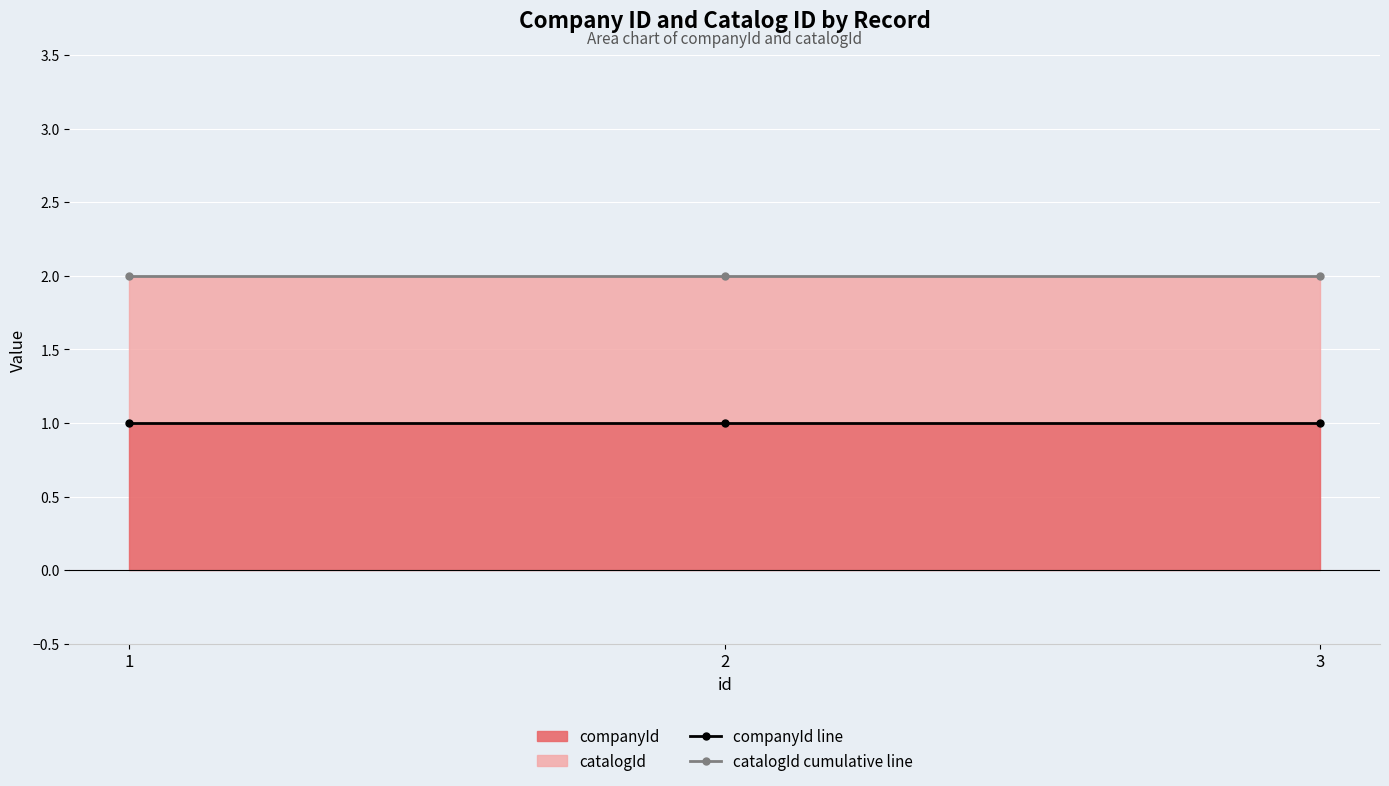

At how many categories does at least one series exceed 1?

3